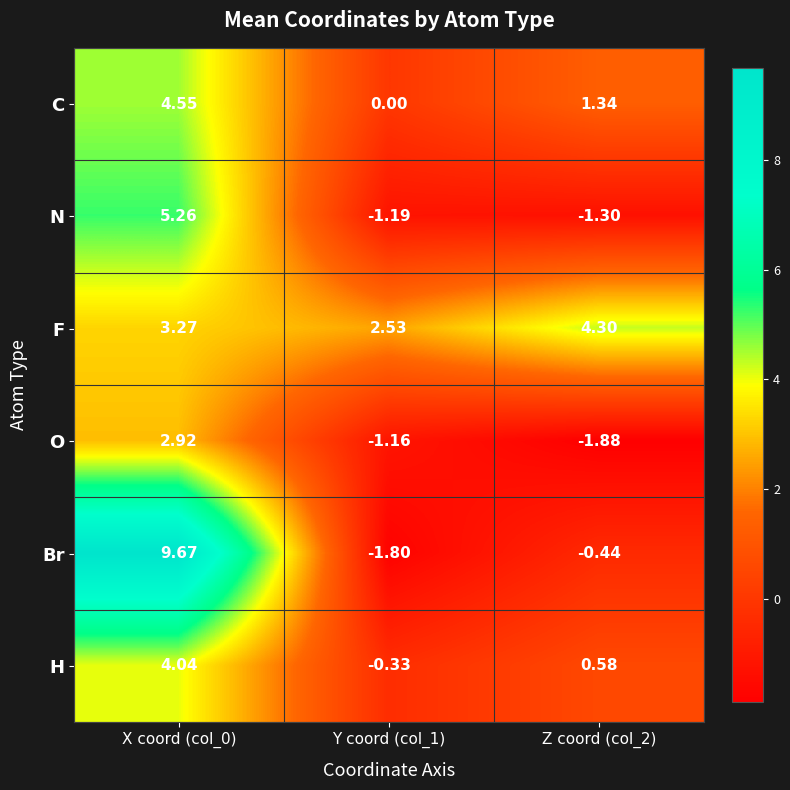

How many data points does each series have?

3